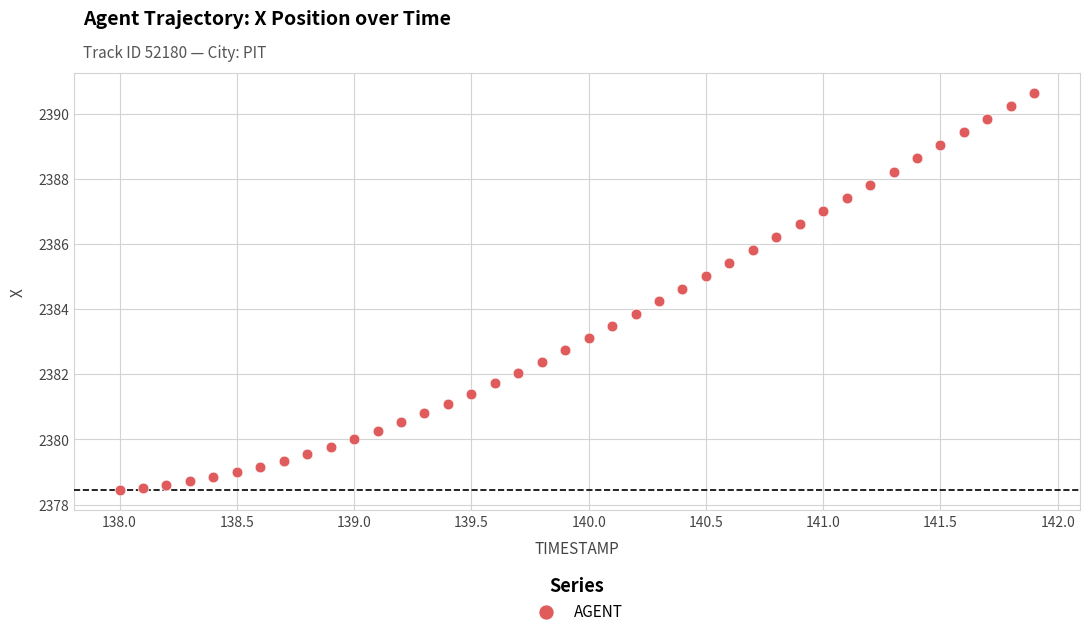

What is the range of Y values (max minus min)?

12.2